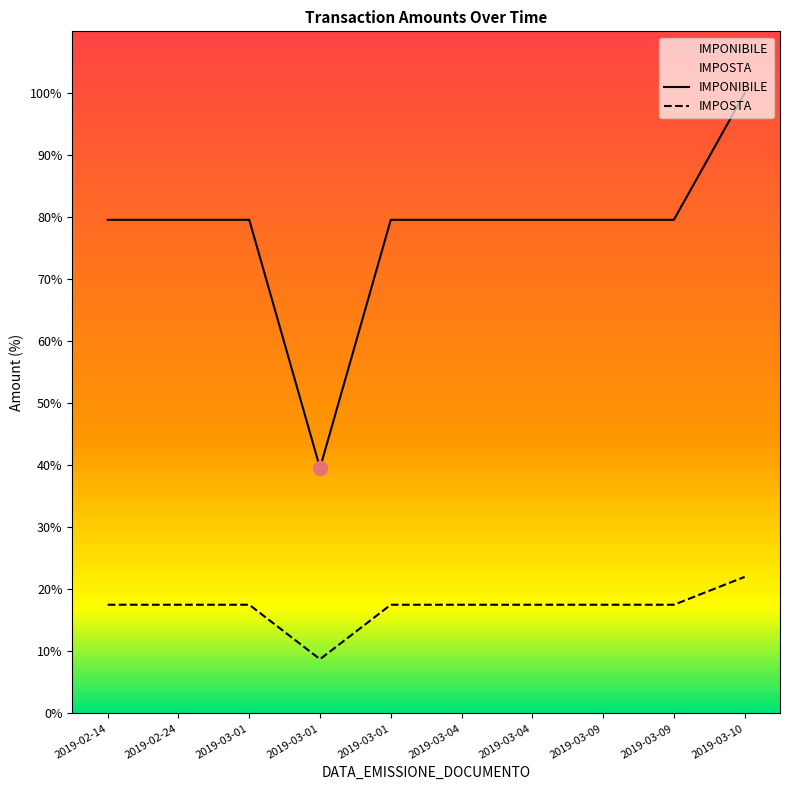

What is the total value across all series at 2019-02-24?

97.1